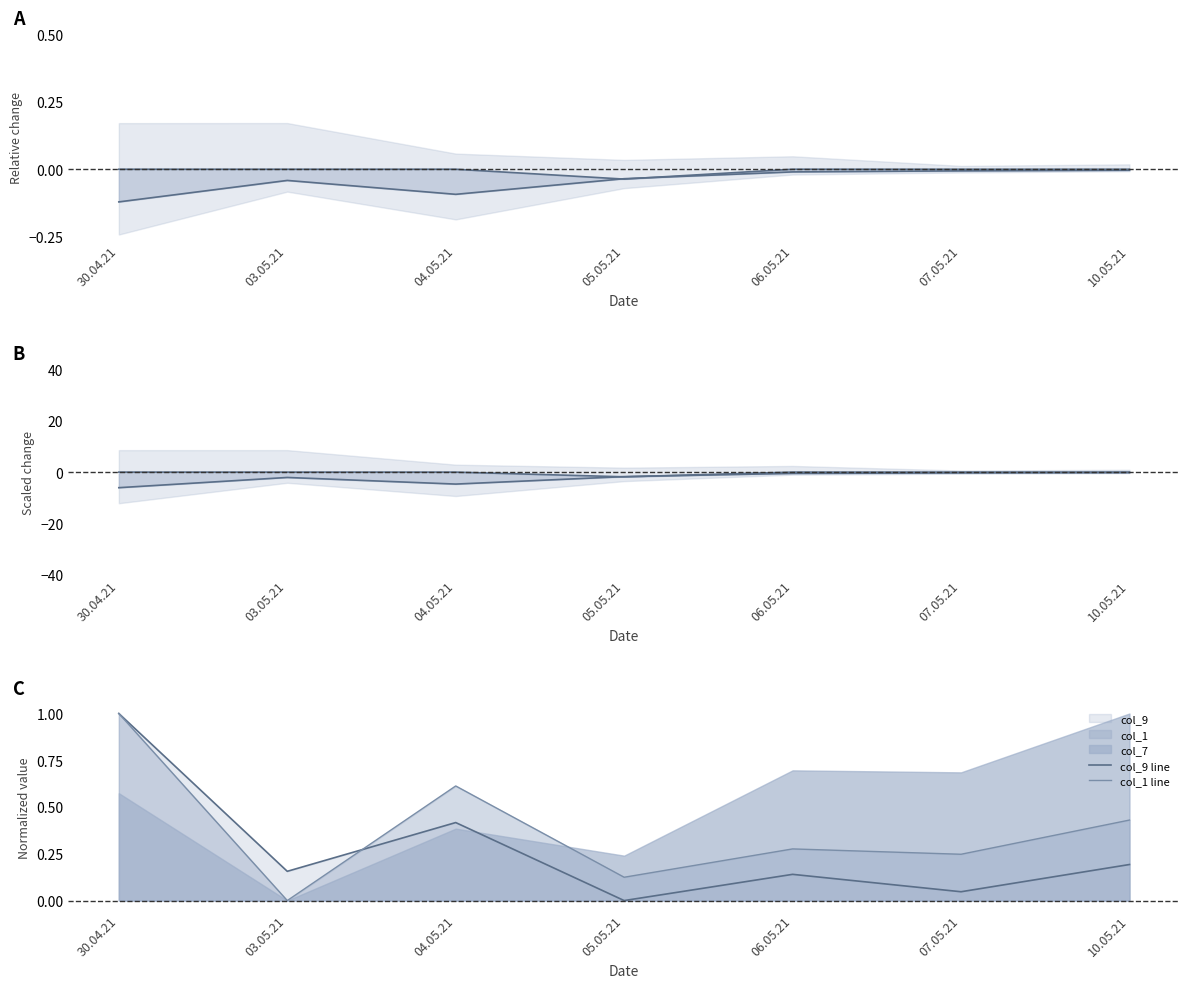

What is the spread (max minus min) of values at 07.05.21?

0.5